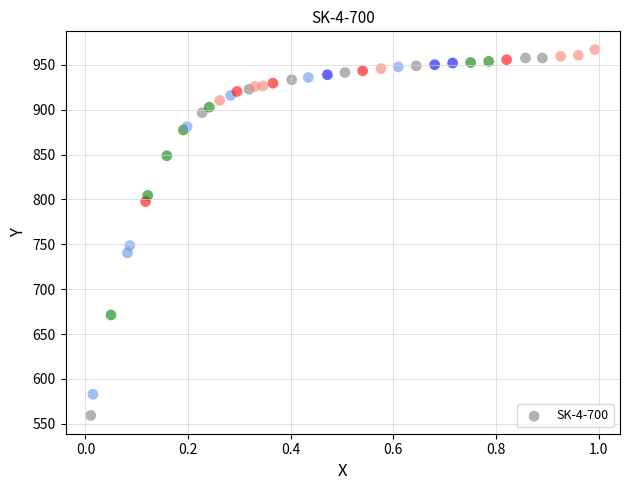

What Y value in the scatter plot is closest to 763?

748.5